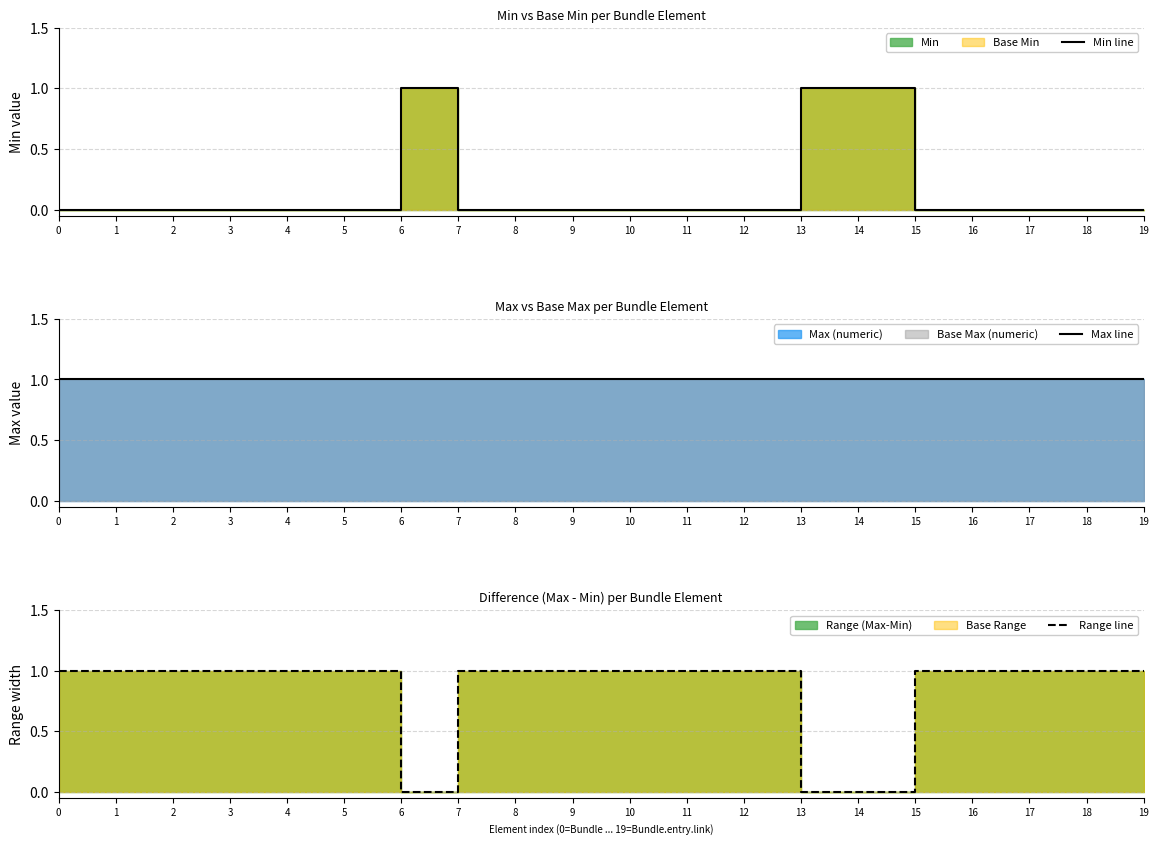

Which series has the widest spread of values?

Min line